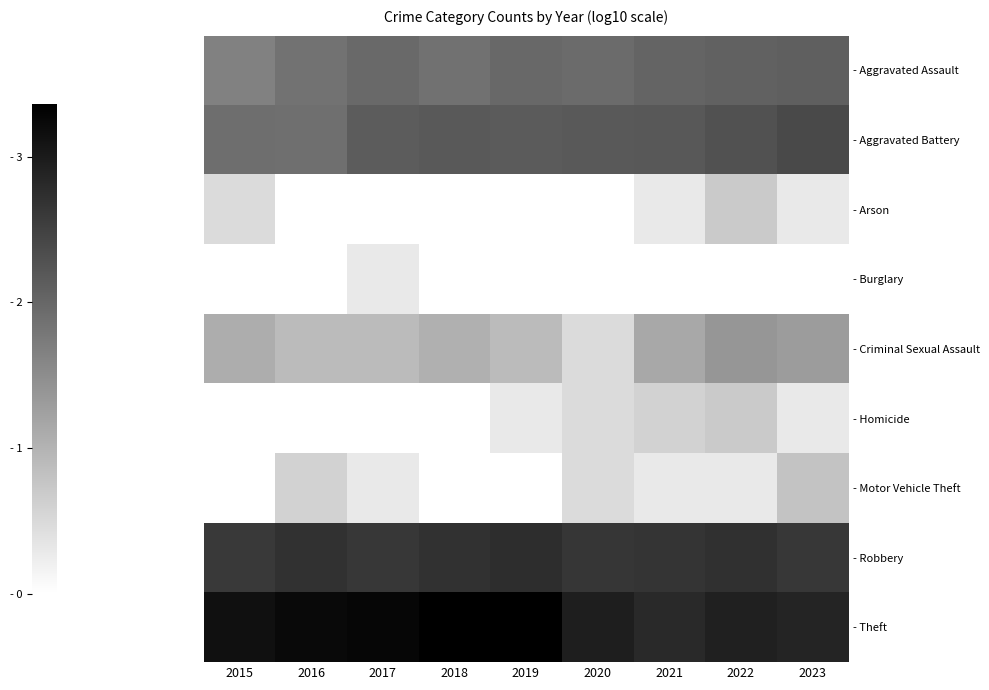

Which category has the lowest value in the - Robbery series?

2015